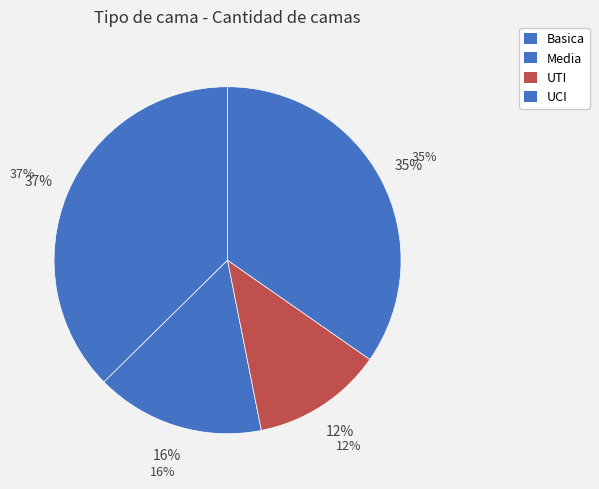

Combined, do Basica and Media account for over 50%?

Yes